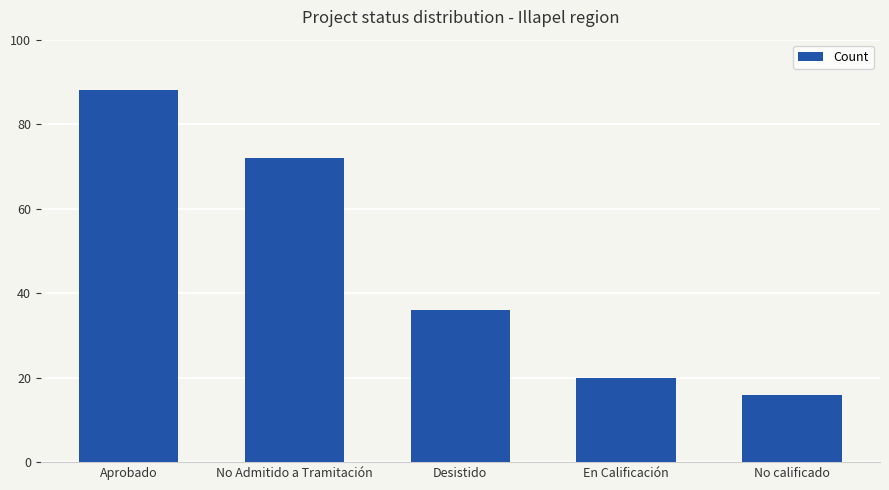

How many values are below 36?

2